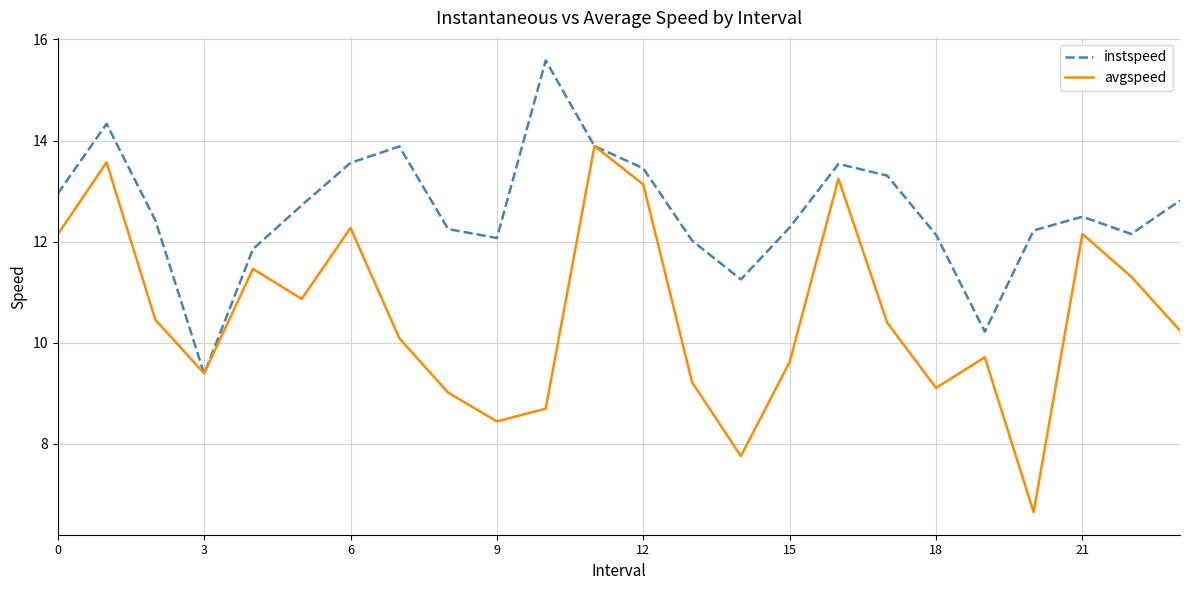

Which series has the largest total across all categories?

instspeed